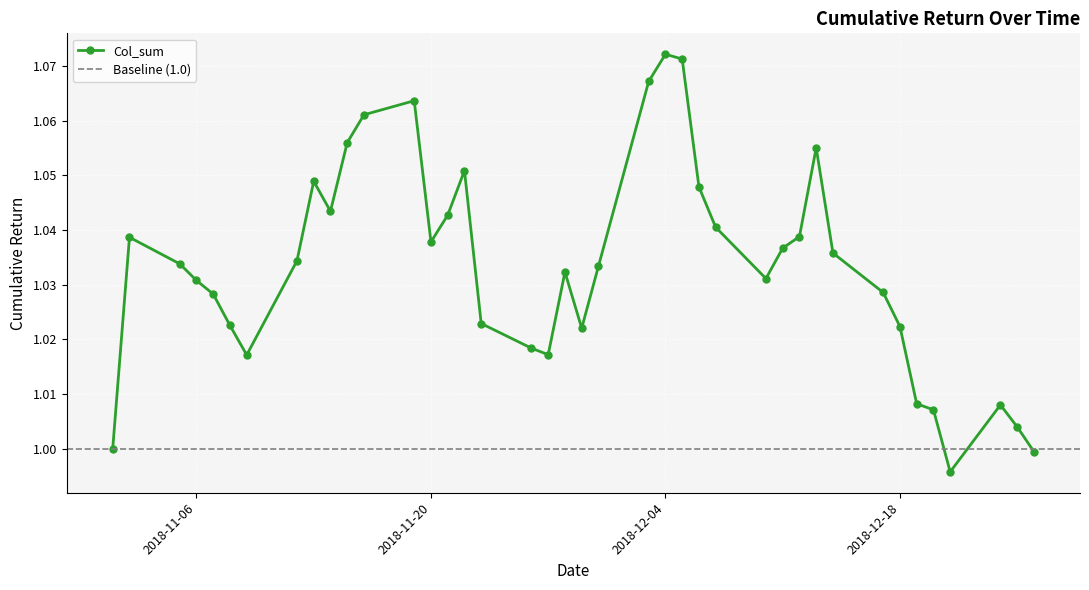

What is the difference between the maximum and minimum values?

0.1